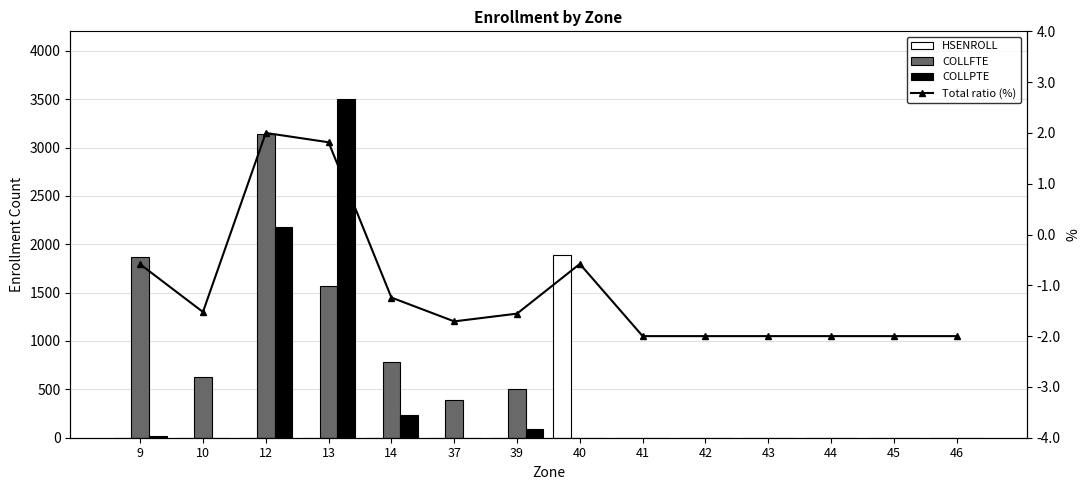

What is the difference between the highest and lowest values at 40?

1890.6